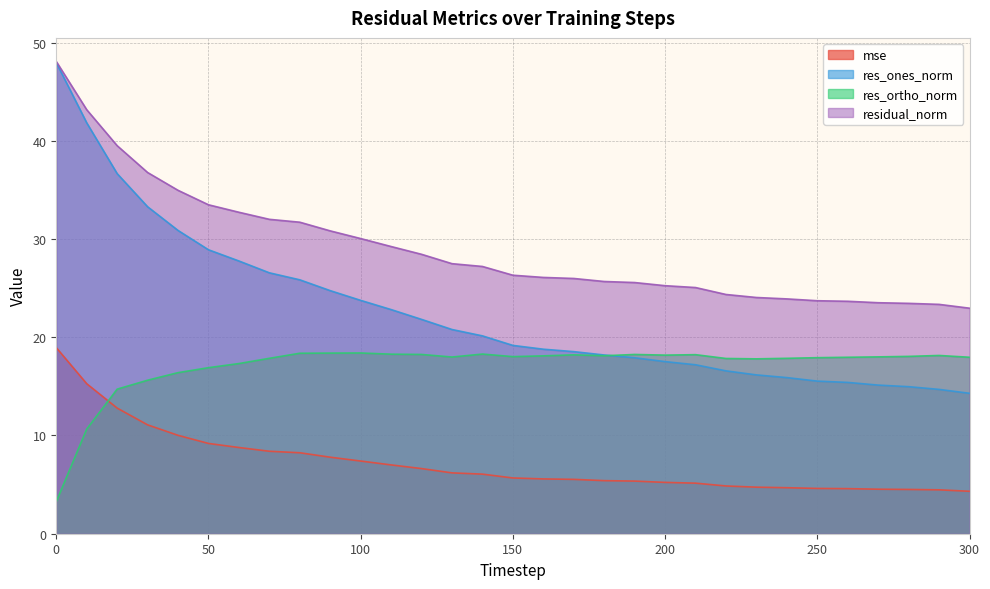

Is it true that res_ones_norm equals 19.2 at 150?

True